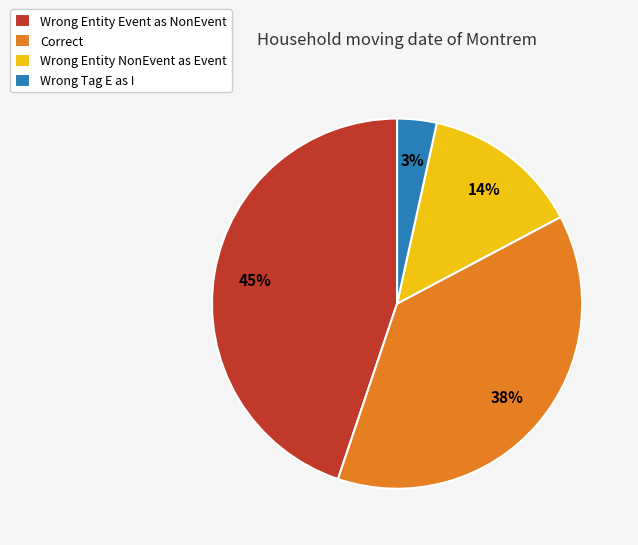

Which has a higher value, Wrong Entity NonEvent as Event or Wrong Tag E as I?

Wrong Entity NonEvent as Event